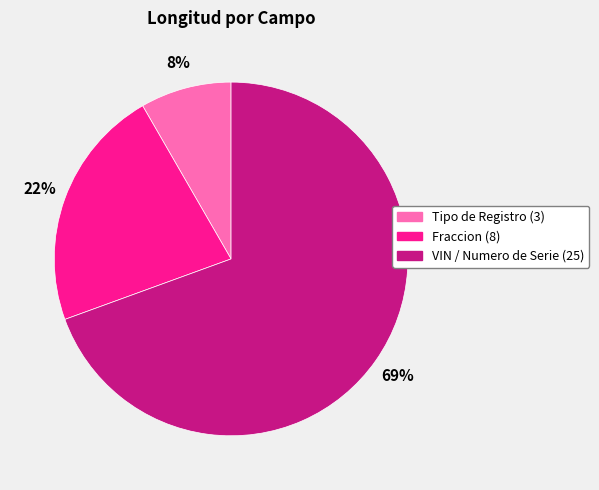

To the nearest percent, what is the average slice percentage?

33%